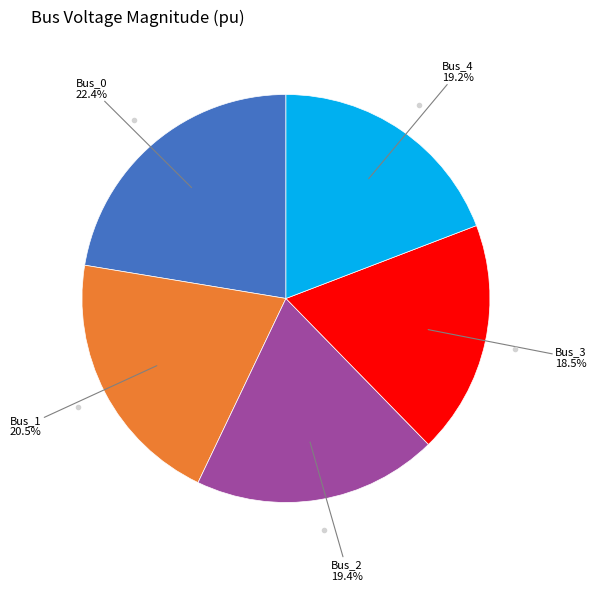

To the nearest percent, what is the difference between the largest and smallest slice percentages?

4%